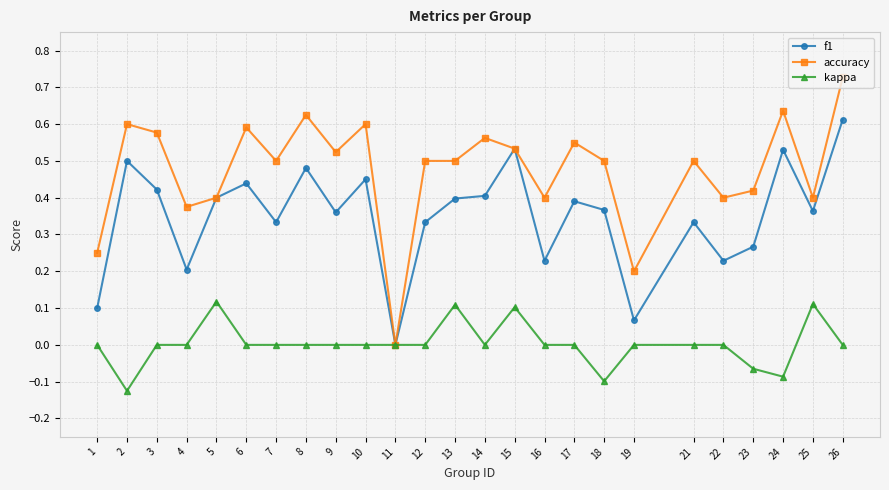

What are all the series names shown in the legend?

f1, accuracy, kappa